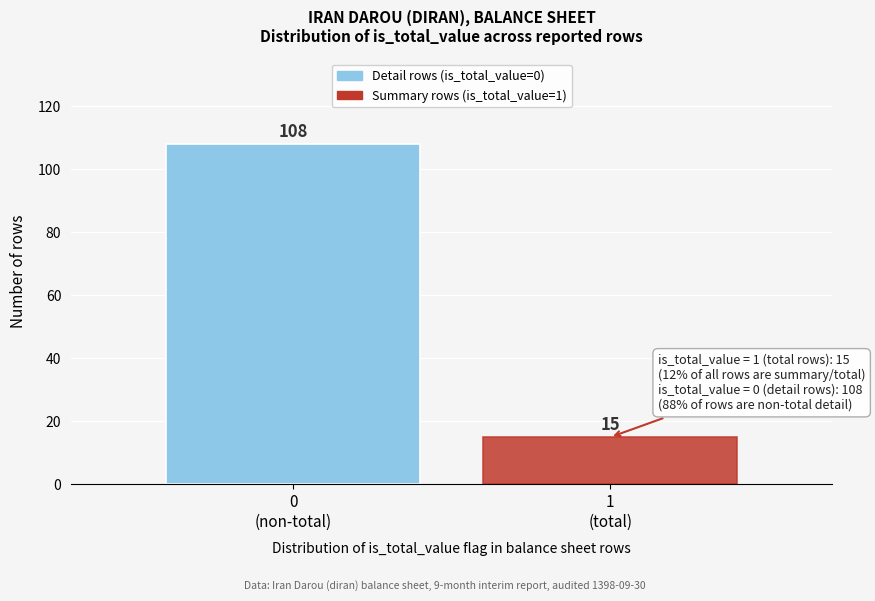

Reading left to right, list all the values displayed in this chart.

108	15